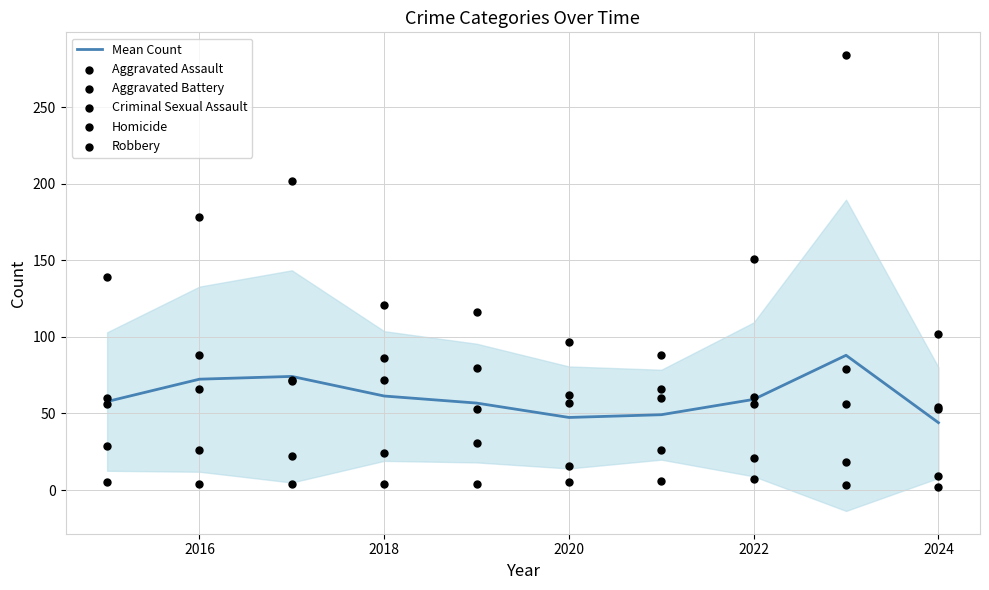

Which series contains the lowest Y value?

Homicide